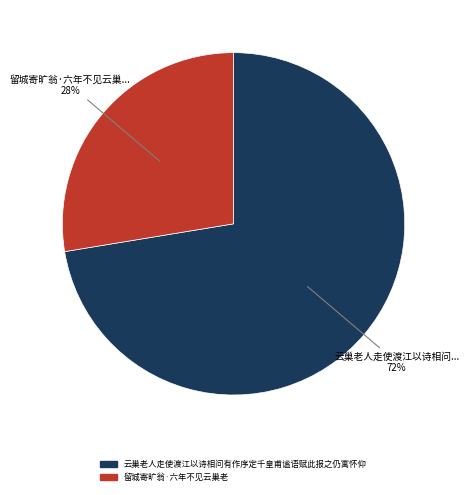

What percentage is the 留城寄旷翁·六年不见云巢老 slice, to the nearest percent?

28%